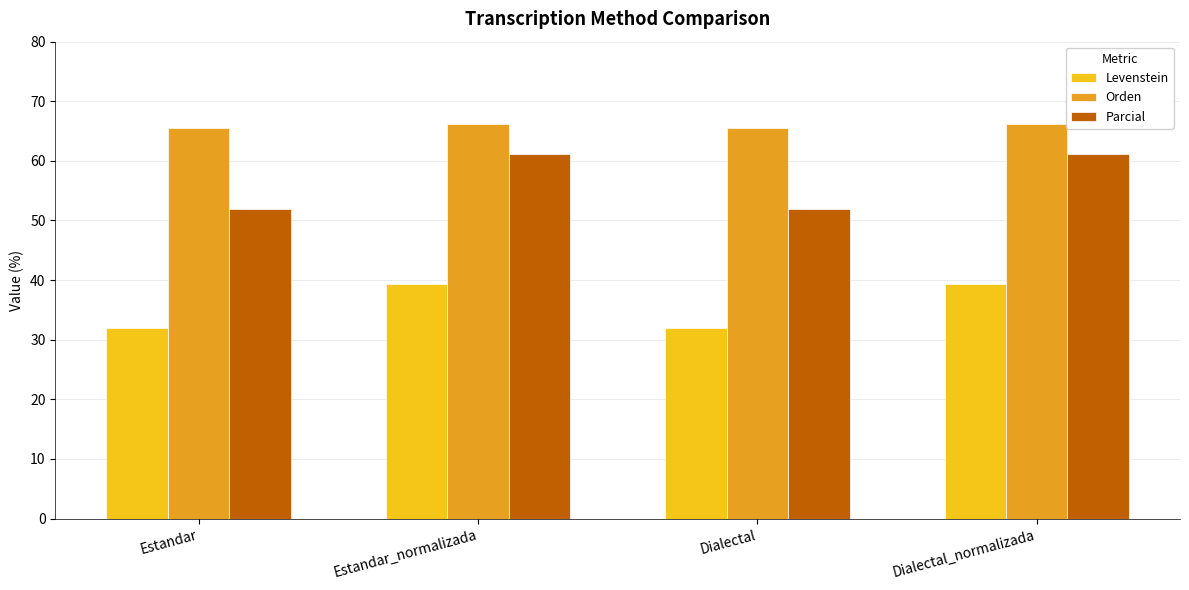

Which series has the widest spread of values?

Parcial